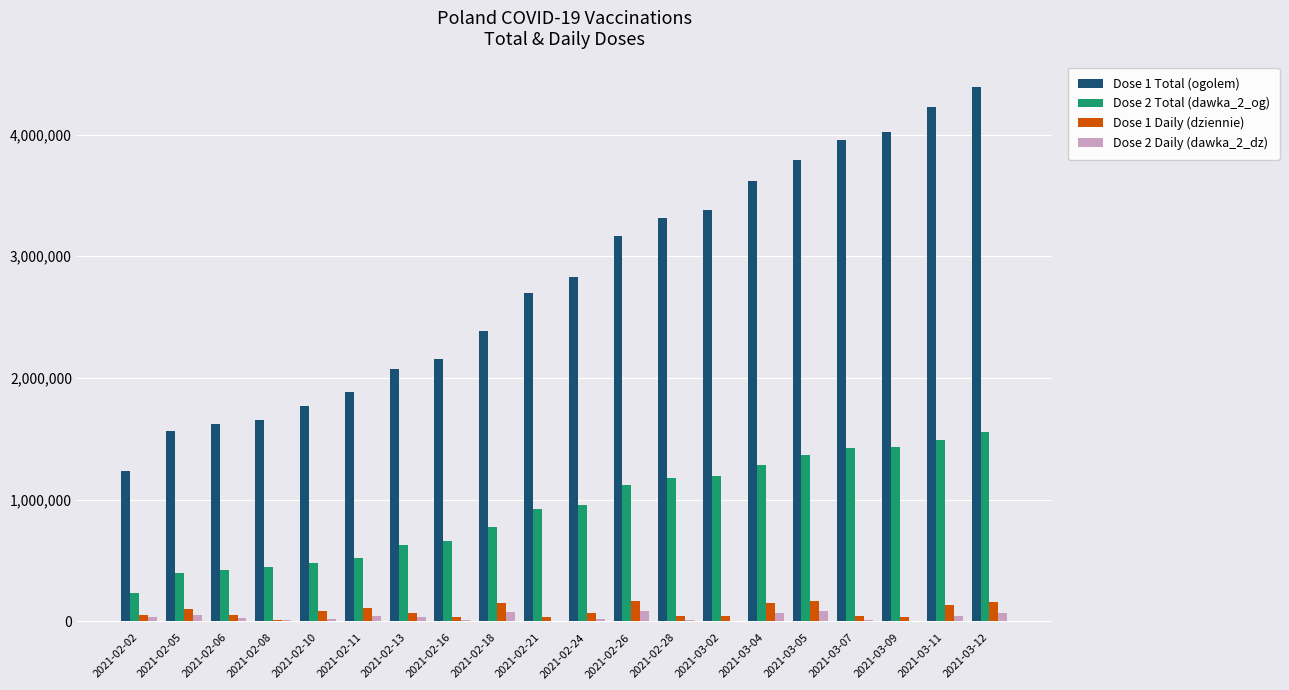

True or false: Dose 1 Total (ogolem) has a value of 4024036 at 2021-03-09.

True